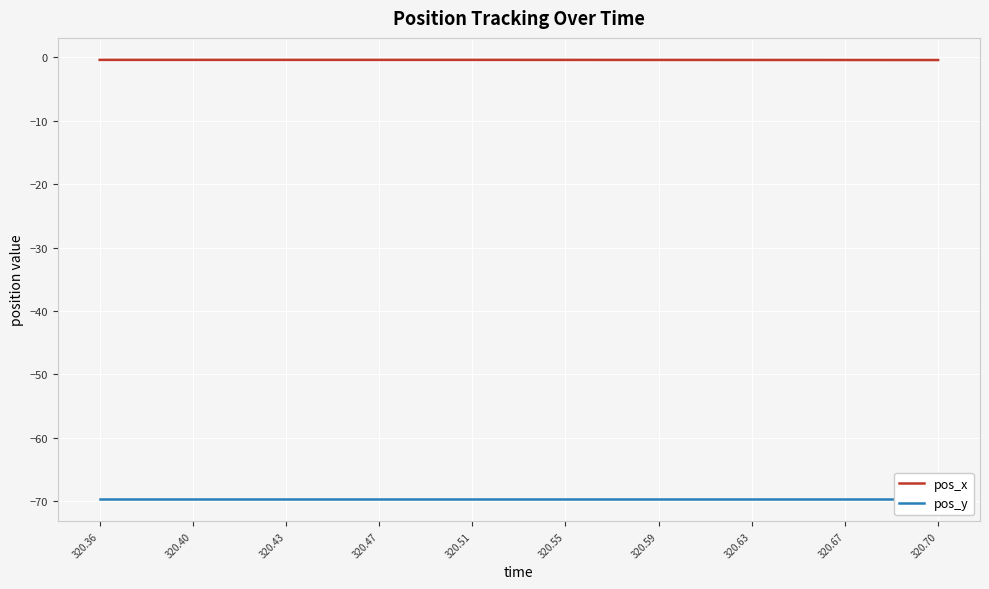

What is the average value of the pos_x series?

-0.4